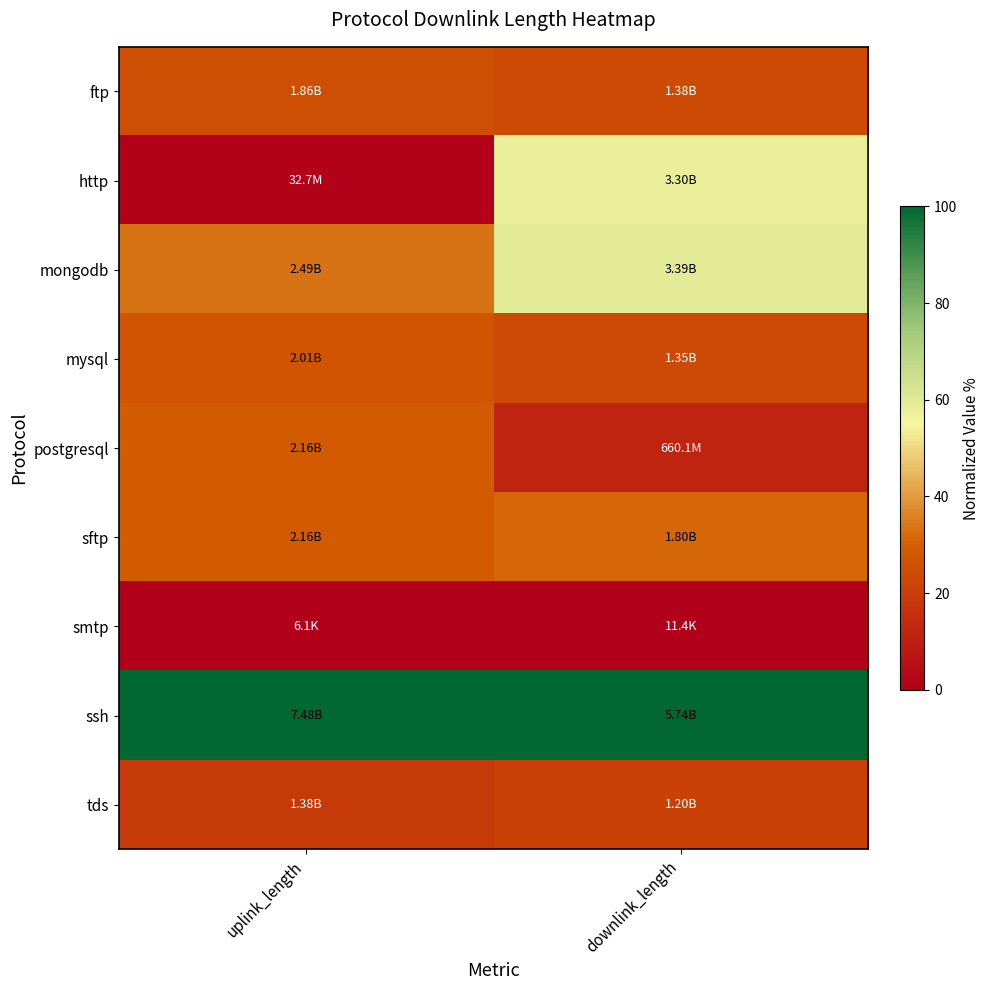

What is the total value across all series at downlink_length?

327.9